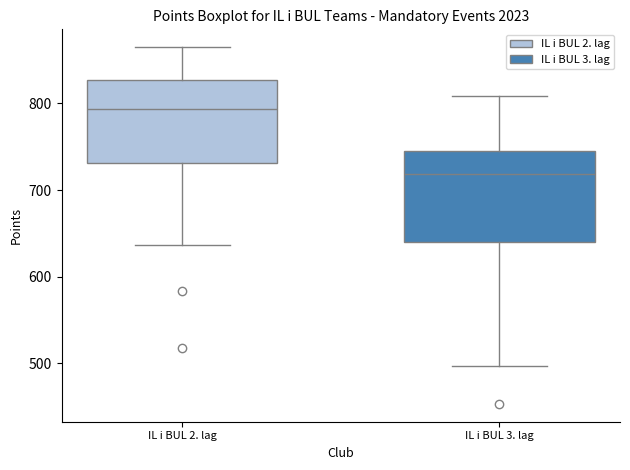

Which box's median line is the lowest?

IL i BUL 3. lag